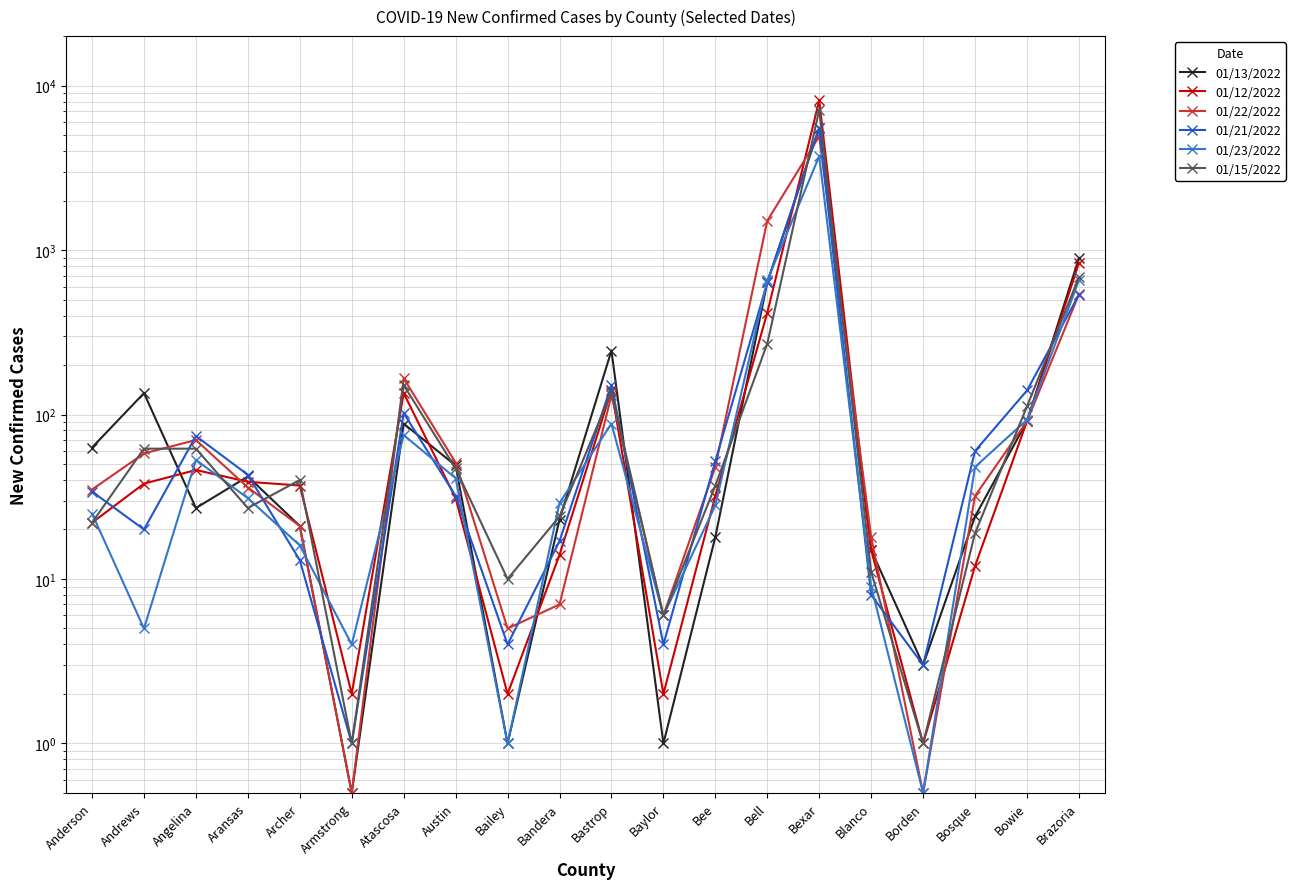

Is this an area chart (filled region under the line)?

No